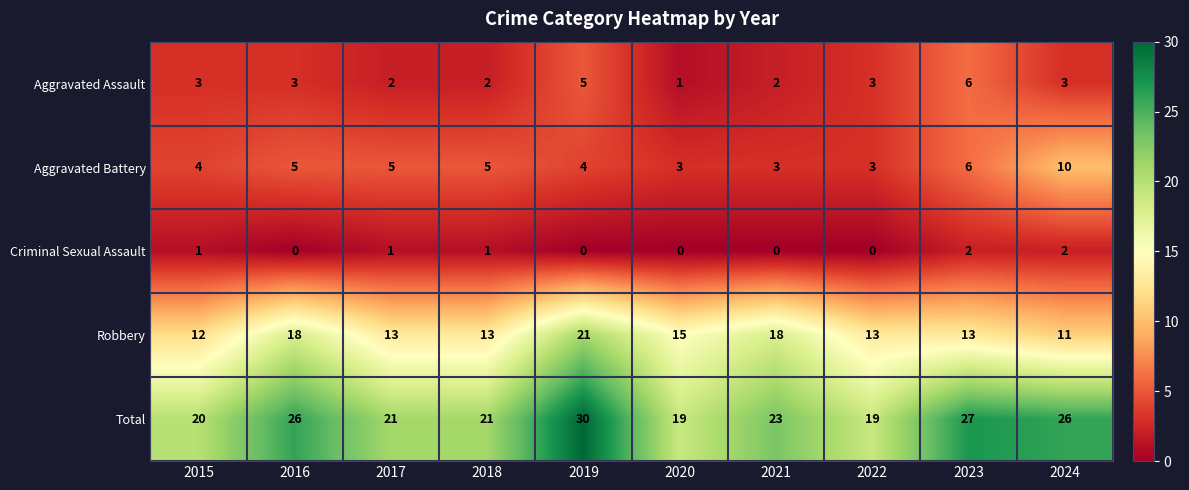

What is the spread (max minus min) of values at 2018?

20